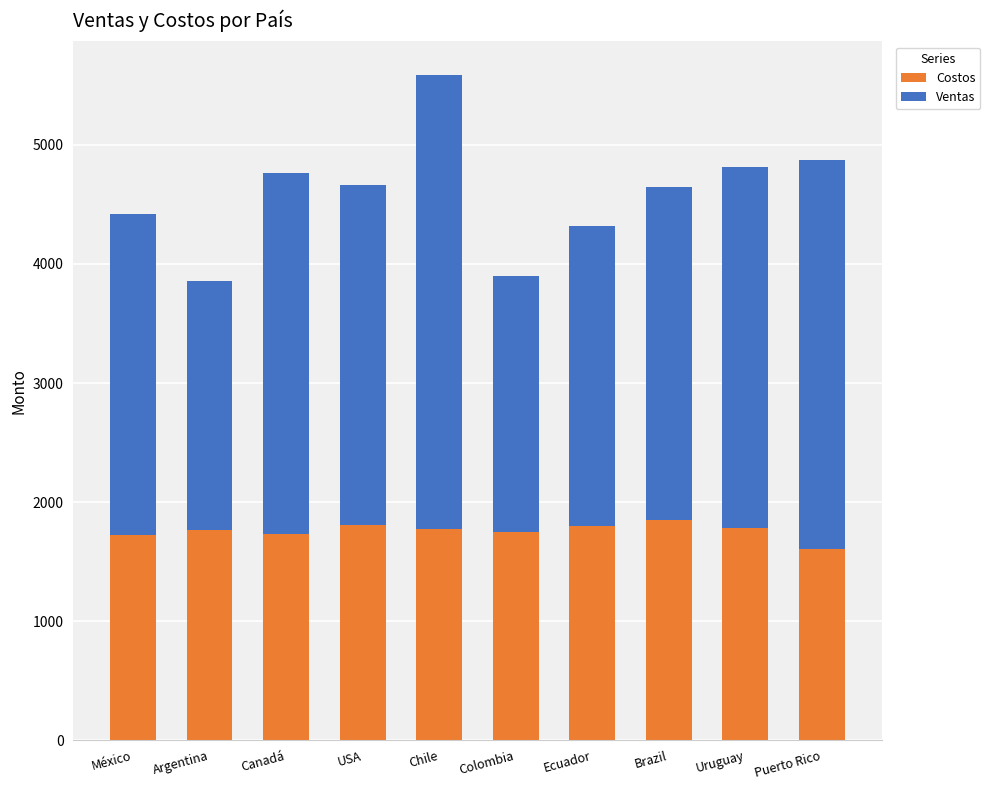

The value of Costos at Chile is 1775. True or false?

True